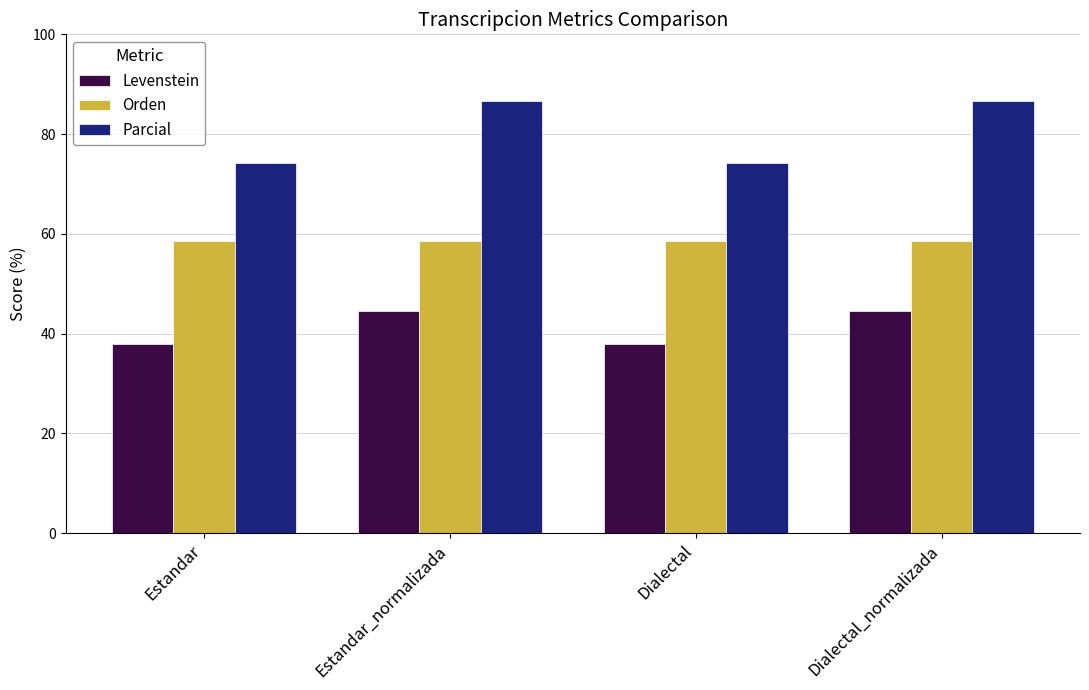

Rank the series by their maximum value, from lowest to highest.

Levenstein, Orden, Parcial